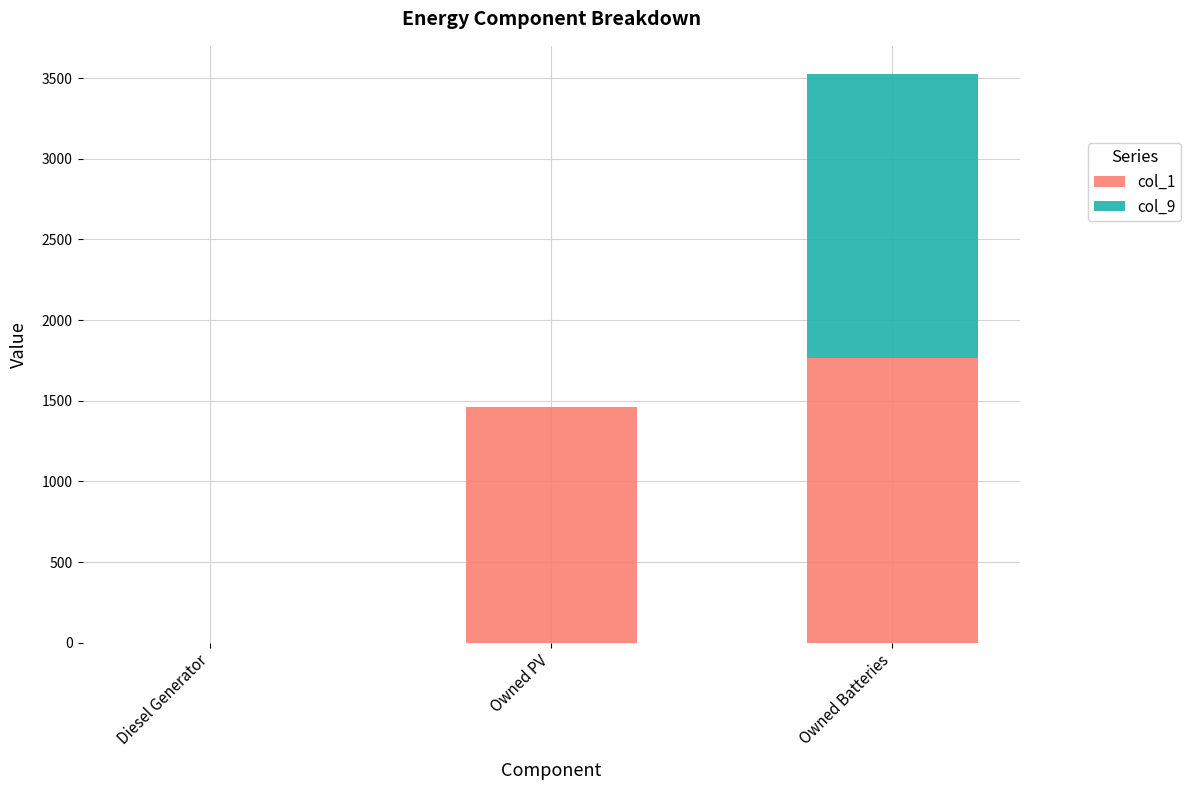

At which category is the sum across all series the highest?

Owned Batteries